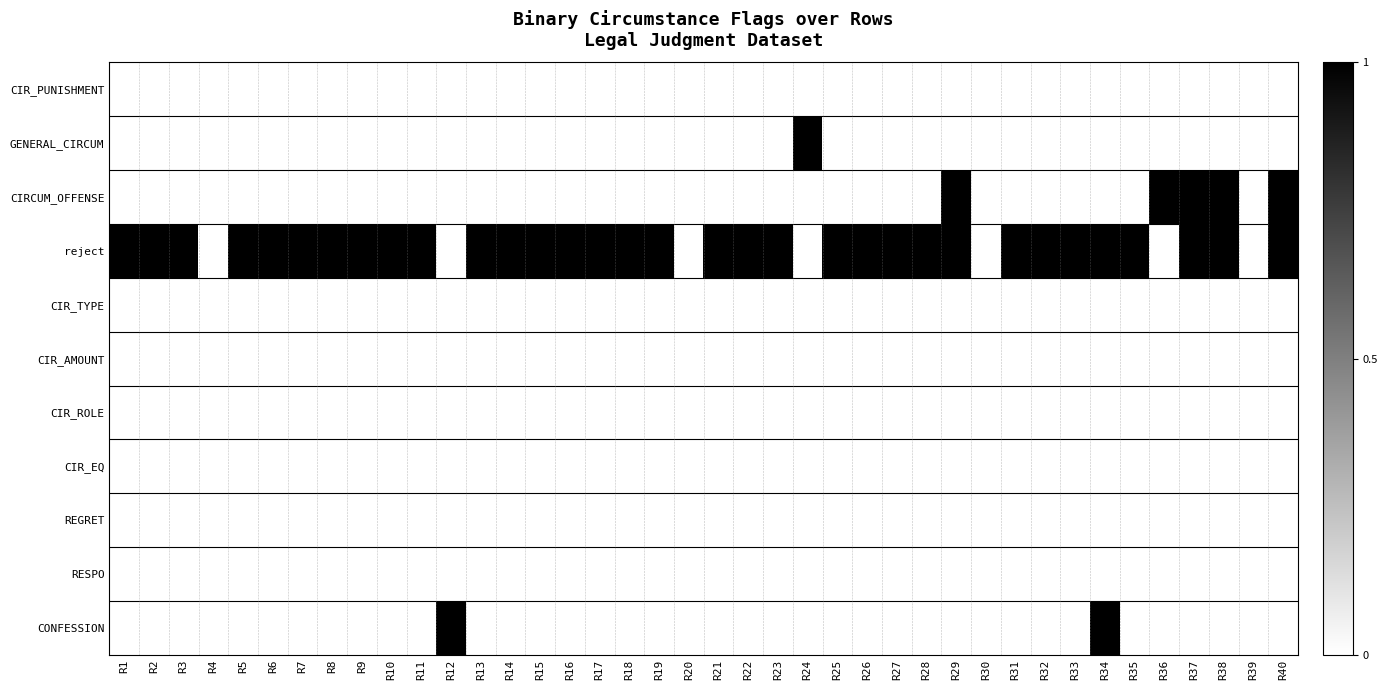

Between R9 and R38, which series saw the biggest shift?

CIRCUM_OFFENSE